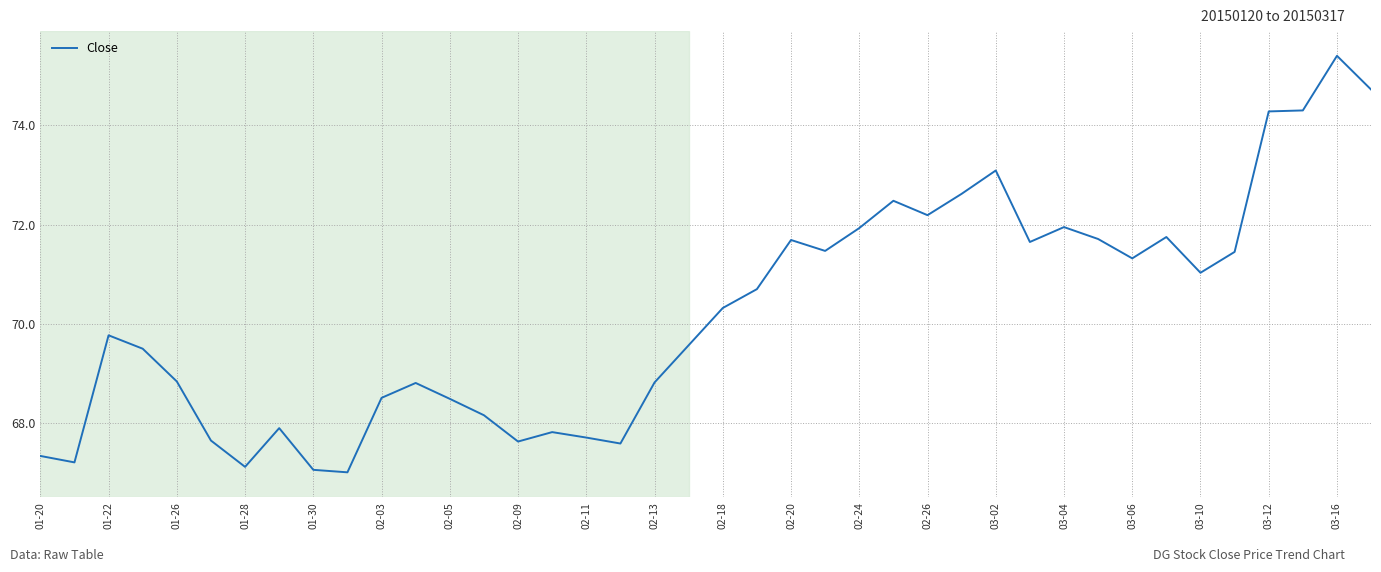

What is the maximum value shown in the chart?

75.4